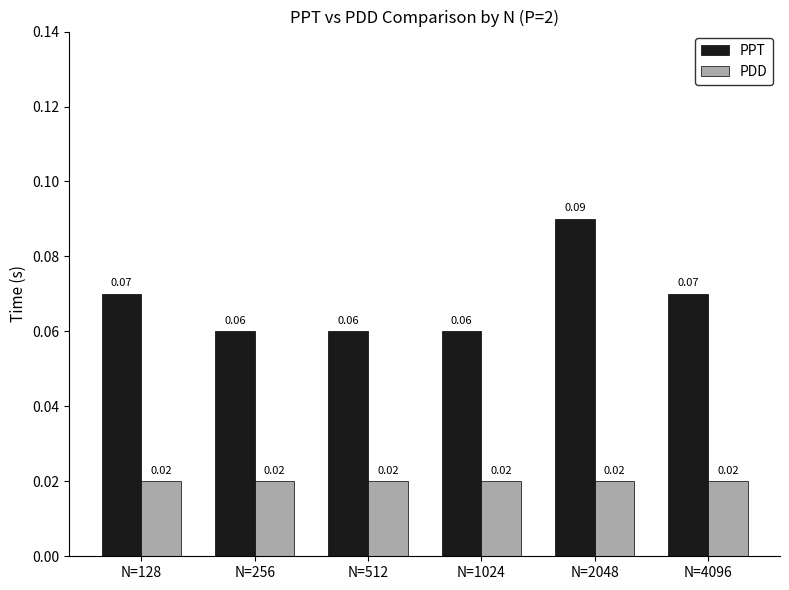

List the series in order of their overall mean, lowest first.

PDD, PPT